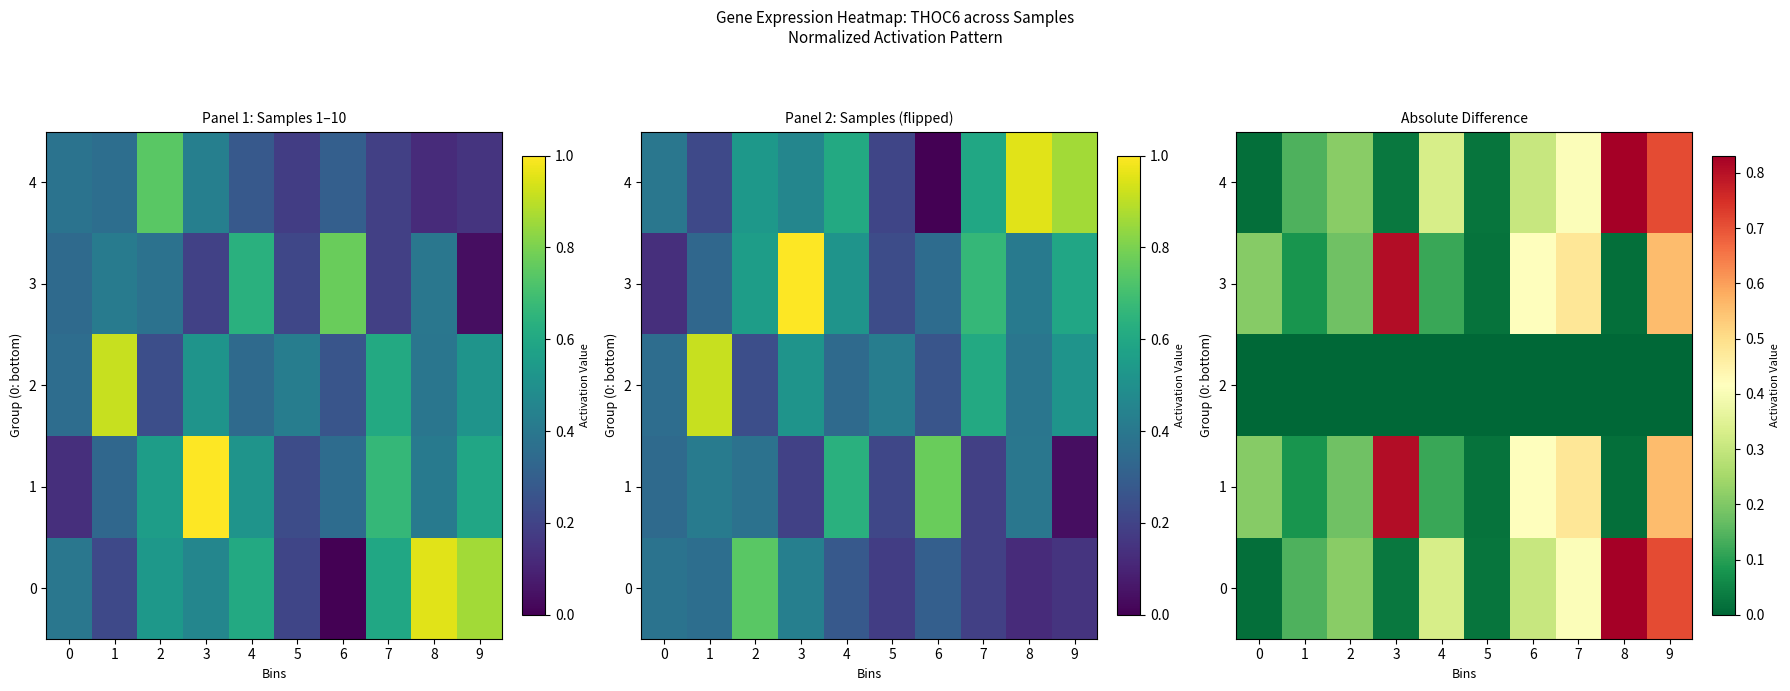

Which has a higher value, 3 or 2?

2